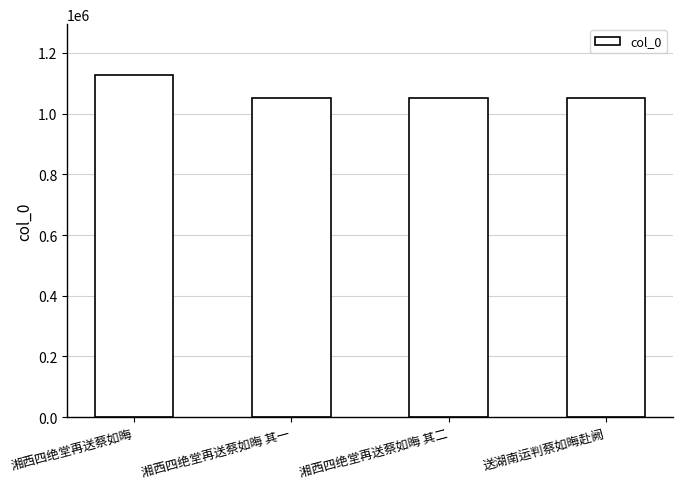

What is the label of the 4th bar from the left?

送湖南运判蔡如晦赴阙